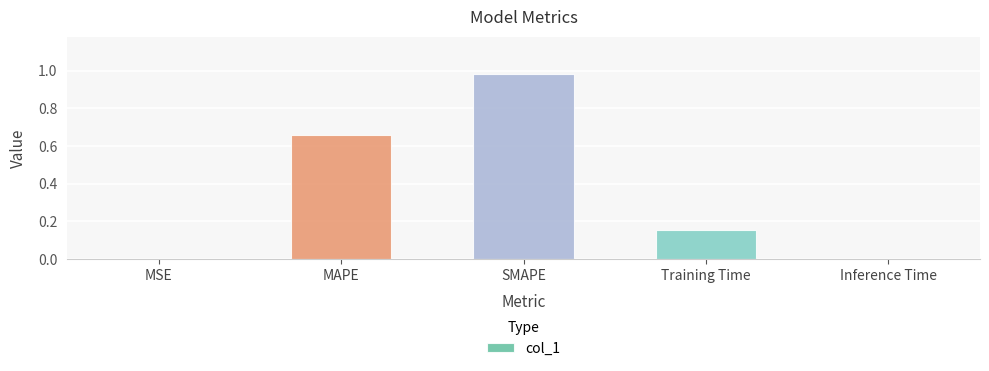

Does the chart contain stacked bars?

No